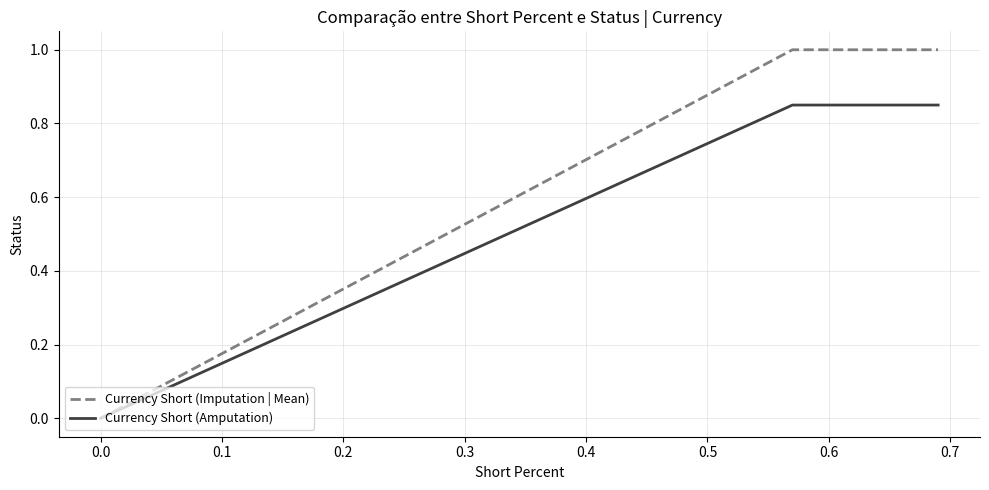

What is the greatest value displayed?

1.0